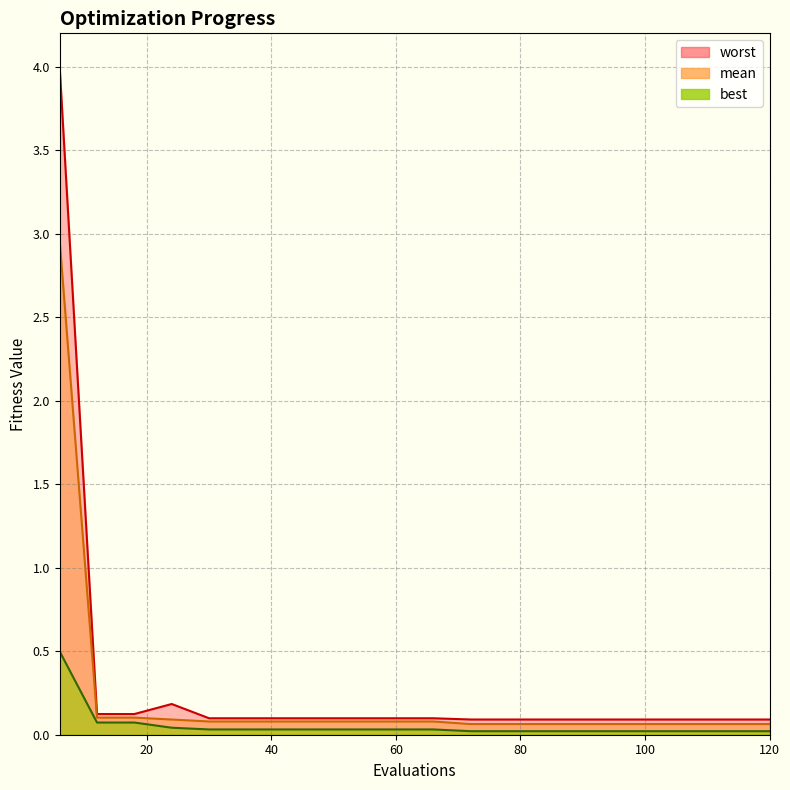

True or false: best has more than 2 points higher than both neighbors.

False